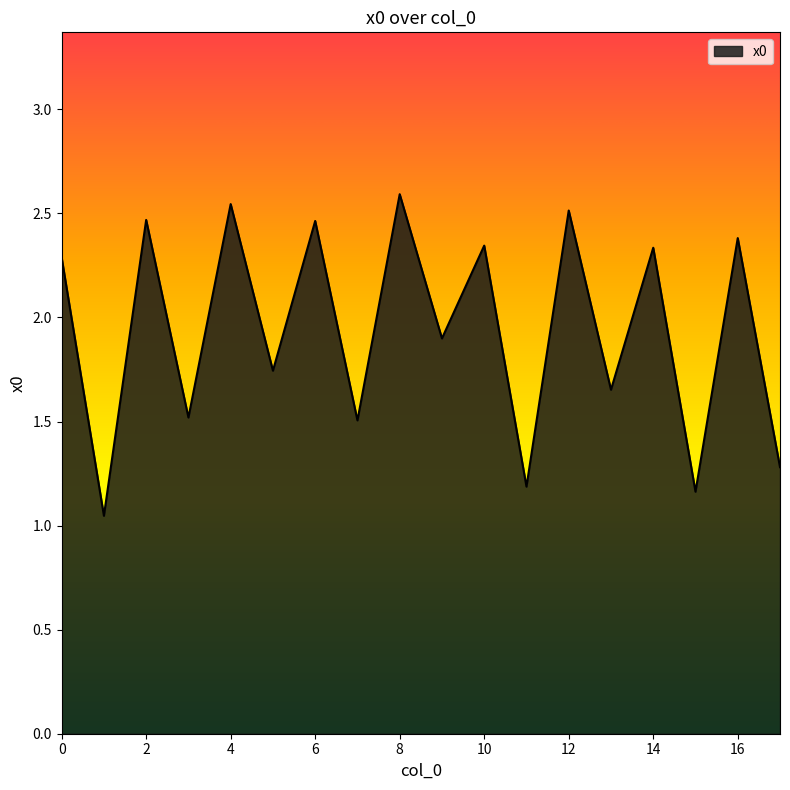

What is the maximum value shown in the chart?

2.6